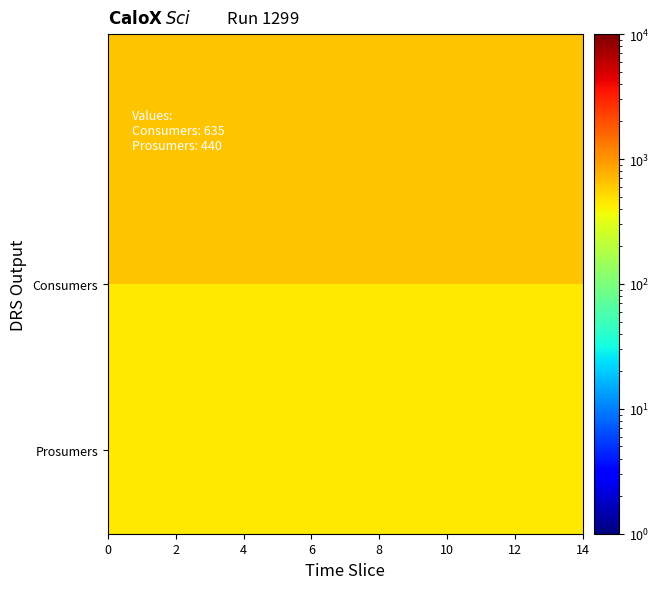

Count the number of categories in the chart.

15